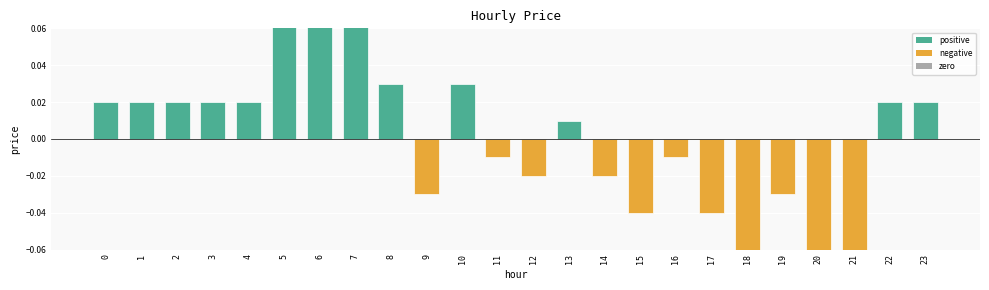

Reading left to right, list all the values displayed in this chart.

0.0	0.0	0.0	0.0	0.0	0.1	0.1	0.1	0.0	-0.0	0.0	-0.0	-0.0	0.0	-0.0	-0.0	-0.0	-0.0	-0.1	-0.0	-0.1	-0.1	0.0	0.0